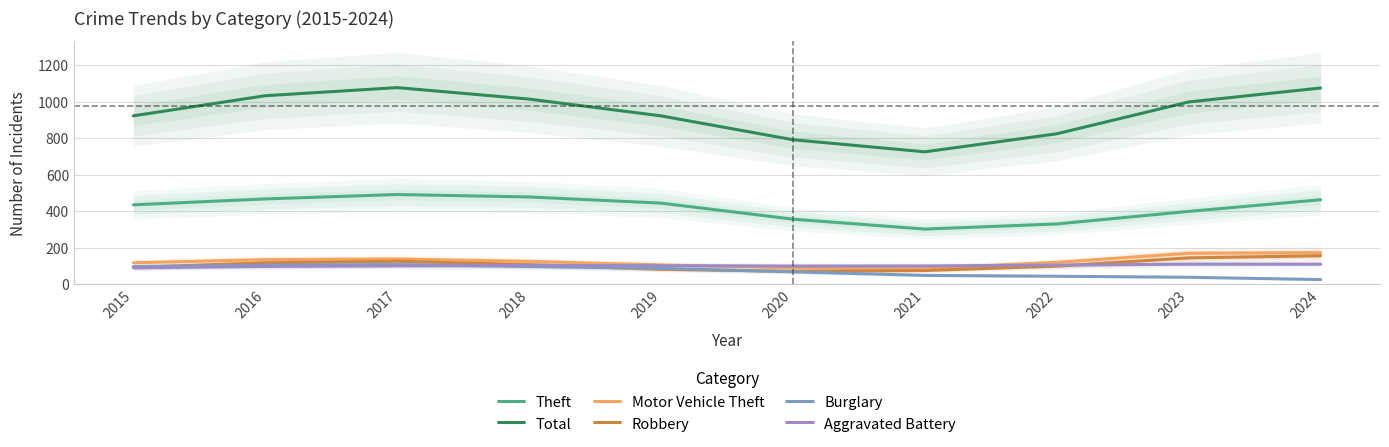

Does the chart display data point markers on the line(s)?

No